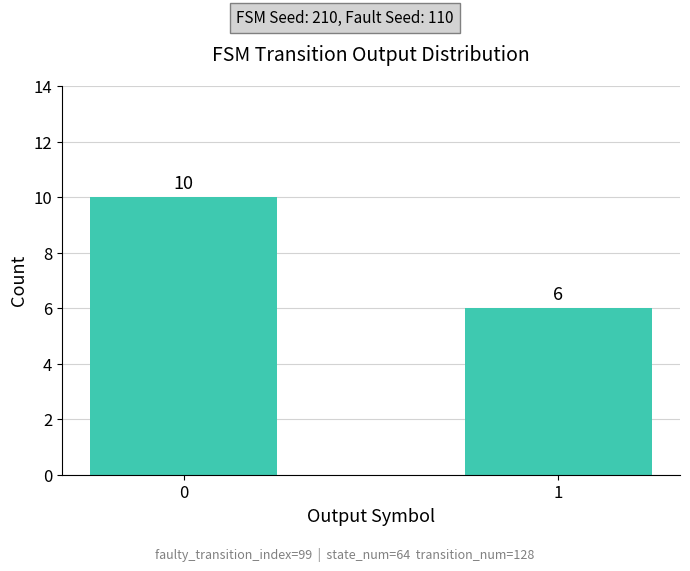

Are the bars grouped side by side (vs. stacked)?

No